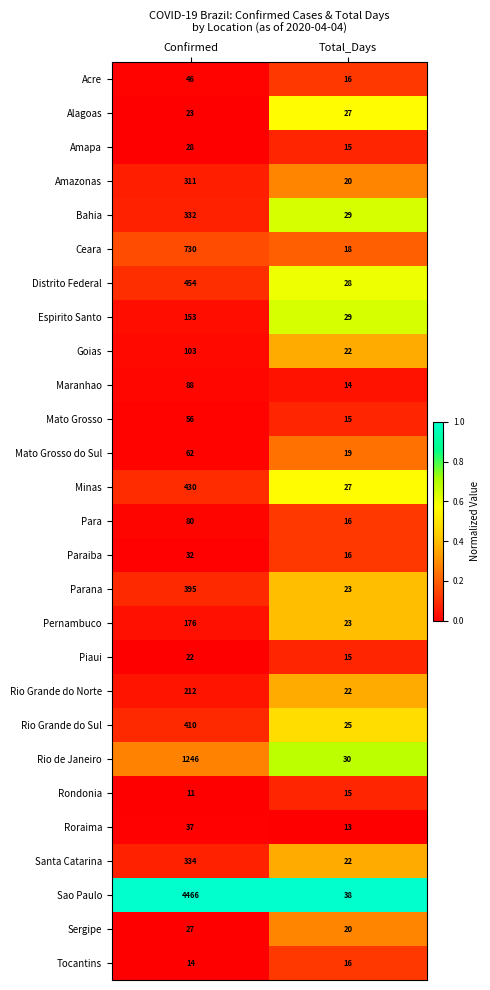

Which series has the largest total across all categories?

Sao Paulo